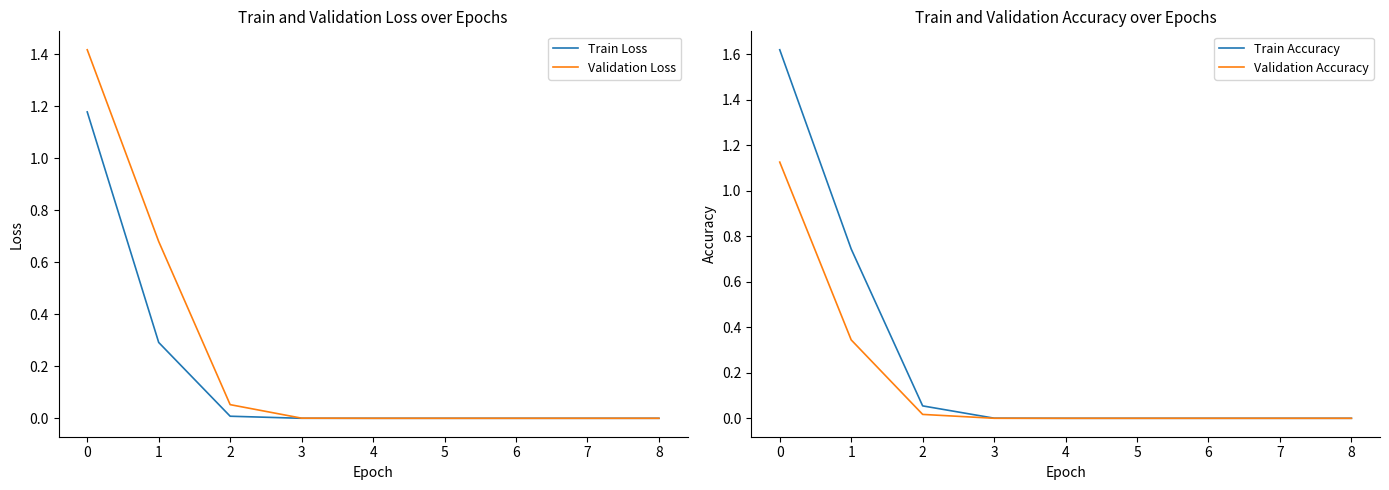

How many data points does each series have?

9